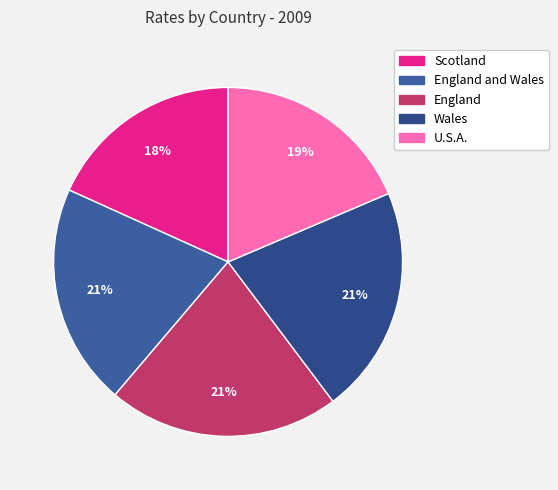

Count the number of slices in the pie.

5